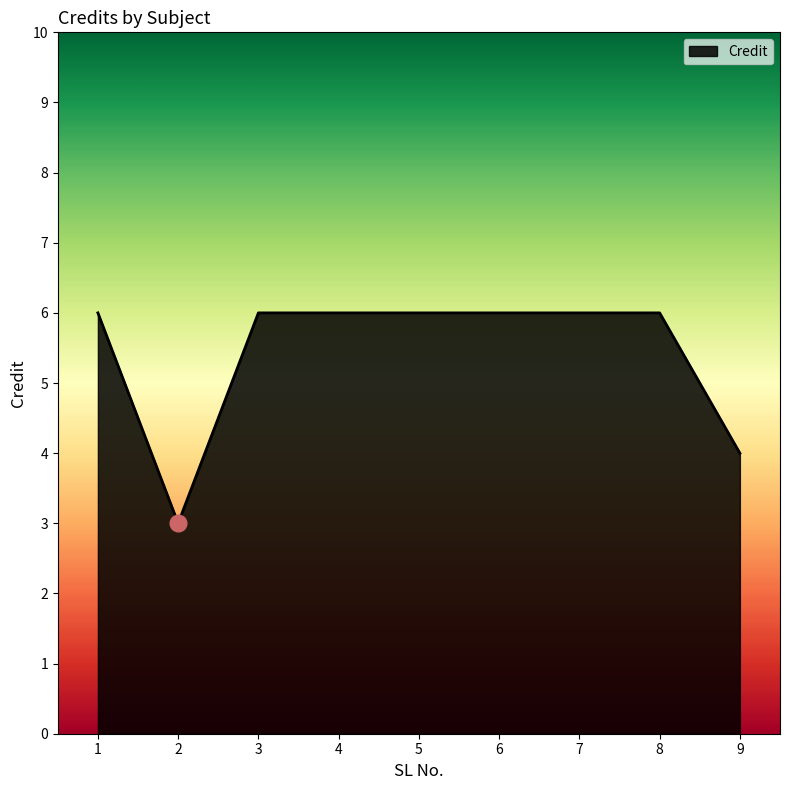

Reading left to right, what are all the values shown in this chart?

6	3	6	6	6	6	6	6	4